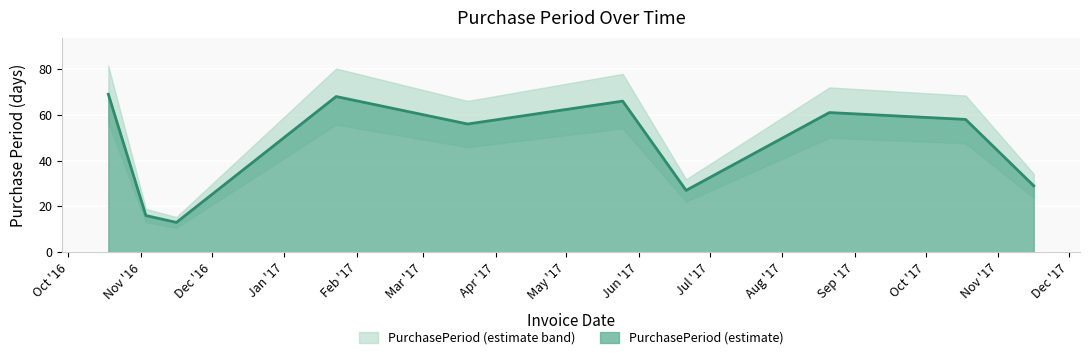

At which category does the data reach its first local valley?

Dec '16